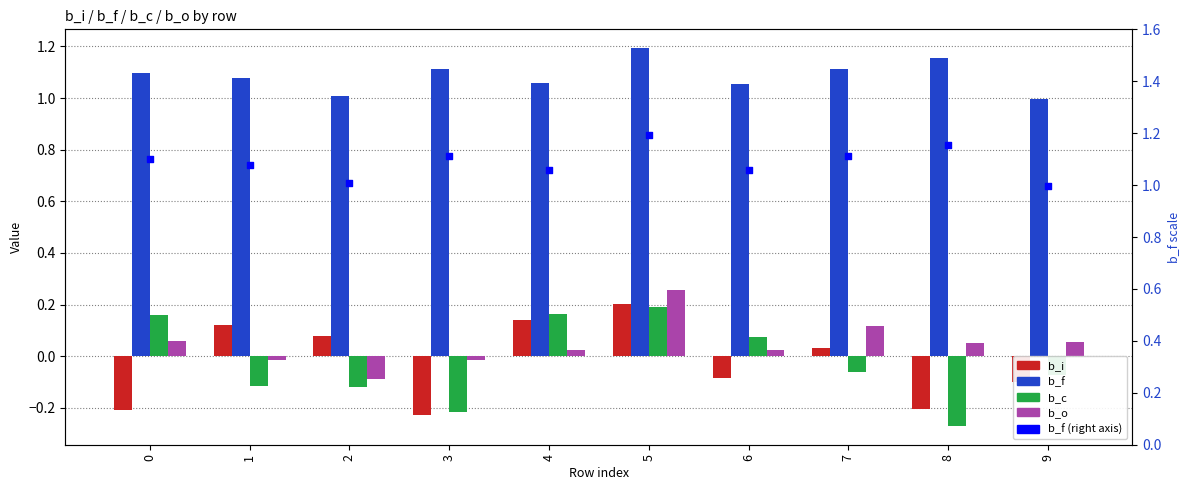

At which category is the sum across all series the highest?

5